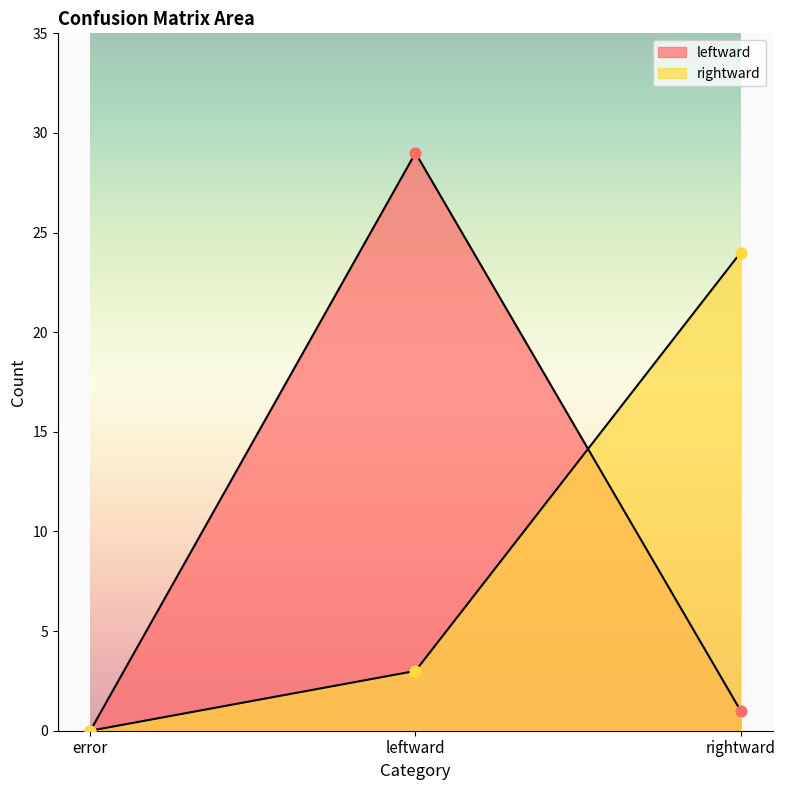

What is the total value across all series at leftward?

32